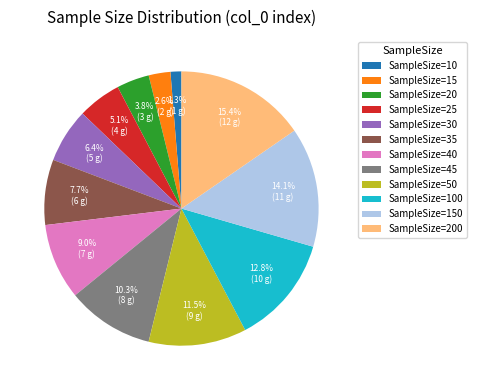

To the nearest percent, what is the average slice percentage?

8%